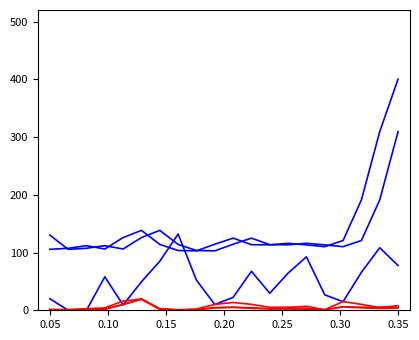

Does the chart display data point markers on the line(s)?

No